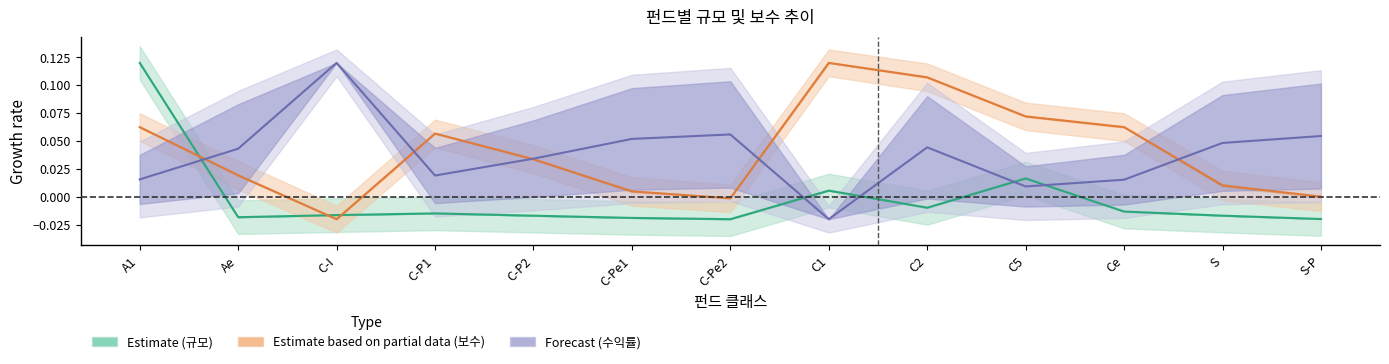

At which label does Forecast (수익률 중간) reach its minimum?

C1